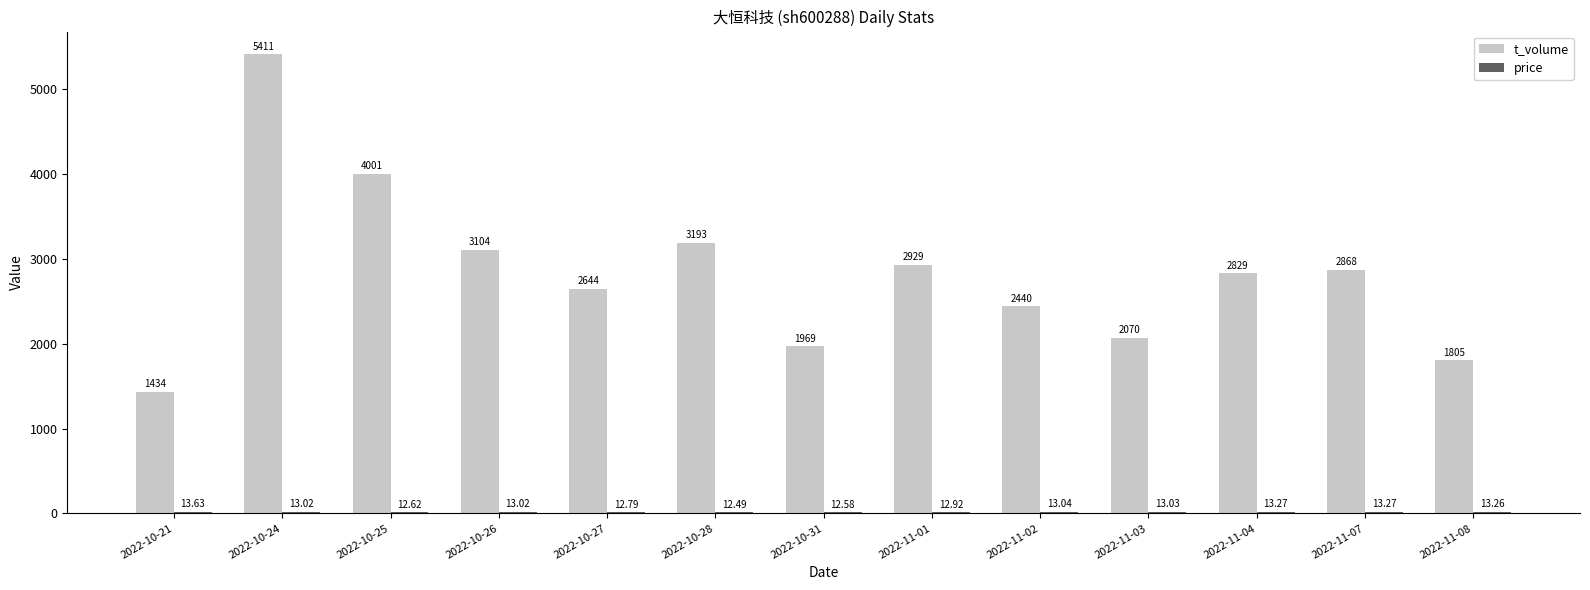

Between 2022-10-24 and 2022-10-25, which series saw the biggest shift?

t_volume